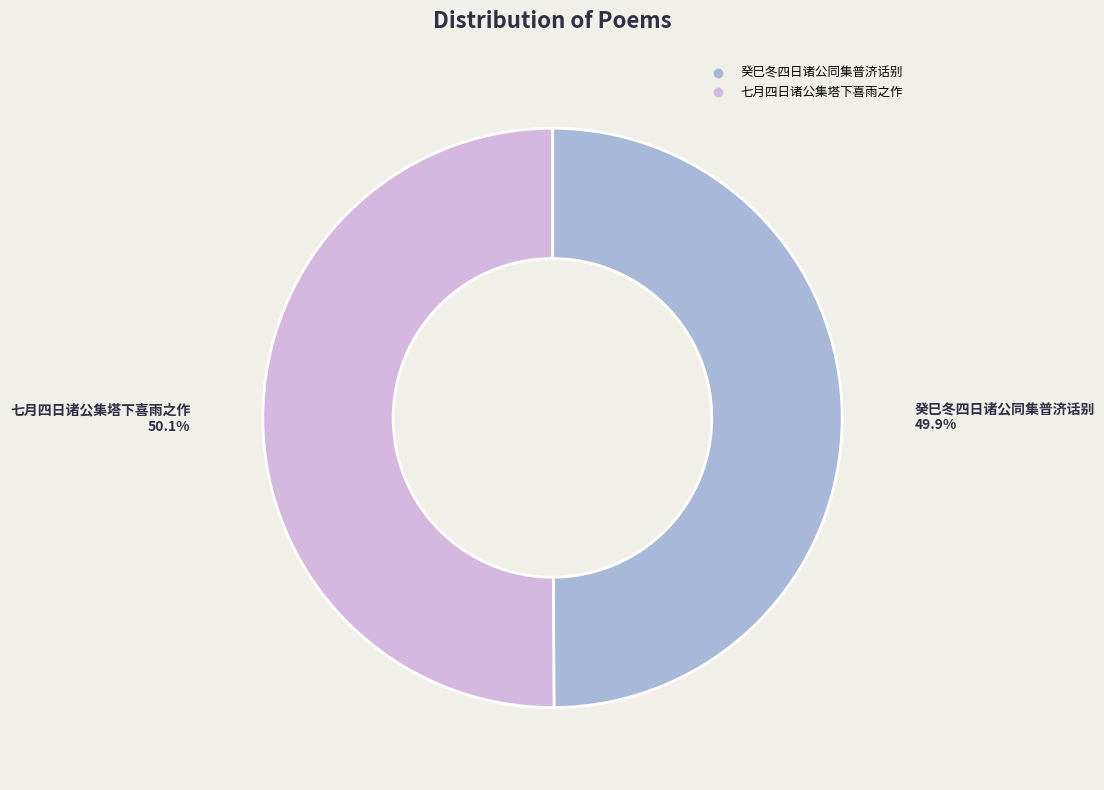

What portion of the pie excludes 癸巳冬四日诸公同集普济话别?

50.1%